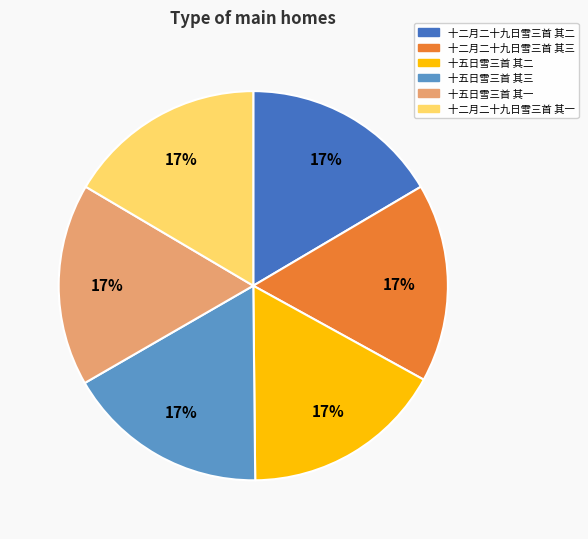

To the nearest percent, what is the average slice percentage?

17%